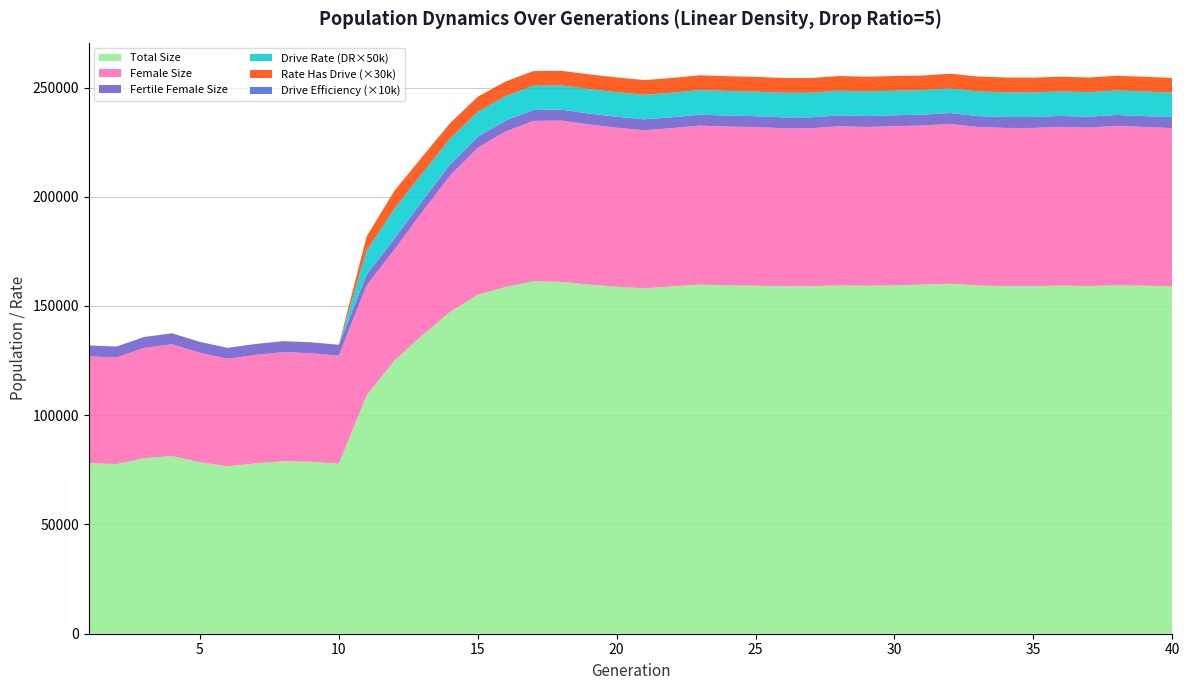

Reading left to right, what are all the values shown in this chart?

size: 1=78063.0	2=77647.0	3=80342.0	4=81307.0	5=78485.0	6=76644.0	7=77970.0	8=78945.0	9=78677.0	10=77827.0	11=109053.0	12=125018.0	13=136543.0	14=147244.0	15=155161.0	16=158727.0	17=161307.0	18=161051.0	19=159795.0	20=158816.0	21=158074.0	22=158982.0	23=159805.0	24=159449.0	25=159253.0	26=159025.0	27=159006.0	28=159439.0	29=159244.0	30=159455.0	31=159771.0	32=160202.0	33=159358.0	34=159112.0	35=159042.0	36=159338.0	37=159107.0	38=159478.0	39=159303.0	40=158930.0
female_size: 1=48883.0	2=48807.0	3=50499.0	4=51202.0	5=50082.0	6=49204.0	7=49637.0	8=49955.0	9=49699.0	10=49436.0	11=50353.0	12=50785.0	13=56481.0	14=62418.0	15=67255.0	16=71134.0	17=73397.0	18=73838.0	19=73293.0	20=72781.0	21=72368.0	22=72414.0	23=72739.0	24=72681.0	25=72624.0	26=72318.0	27=72329.0	28=72830.0	29=72677.0	30=72819.0	31=72823.0	32=73117.0	33=72568.0	34=72368.0	35=72446.0	36=72637.0	37=72537.0	38=72958.0	39=72625.0	40=72487.0
rate_dr: 1=0.0	2=0.0	3=0.0	4=0.0	5=0.0	6=0.0	7=0.0	8=0.0	9=0.0	10=0.0	11=0.2	12=0.3	13=0.3	14=0.2	15=0.2	16=0.2	17=0.2	18=0.2	19=0.2	20=0.2	21=0.2	22=0.2	23=0.2	24=0.2	25=0.2	26=0.2	27=0.2	28=0.2	29=0.2	30=0.2	31=0.2	32=0.2	33=0.2	34=0.2	35=0.2	36=0.2	37=0.2	38=0.2	39=0.2	40=0.2
rate_has_drive: 1=0.0	2=0.0	3=0.0	4=0.0	5=0.0	6=0.0	7=0.0	8=0.0	9=0.0	10=0.0	11=0.2	12=0.3	13=0.3	14=0.2	15=0.2	16=0.2	17=0.2	18=0.2	19=0.2	20=0.2	21=0.2	22=0.2	23=0.2	24=0.2	25=0.2	26=0.2	27=0.2	28=0.2	29=0.2	30=0.2	31=0.2	32=0.2	33=0.2	34=0.2	35=0.2	36=0.2	37=0.2	38=0.2	39=0.2	40=0.2
fertile_female_size: 1=1.0	2=1.0	3=1.0	4=1.0	5=1.0	6=1.0	7=1.0	8=1.0	9=1.0	10=1.0	11=1.0	12=1.0	13=1.0	14=1.0	15=1.0	16=1.0	17=1.0	18=1.0	19=1.0	20=1.0	21=1.0	22=1.0	23=1.0	24=1.0	25=1.0	26=1.0	27=1.0	28=1.0	29=1.0	30=1.0	31=1.0	32=1.0	33=1.0	34=1.0	35=1.0	36=1.0	37=1.0	38=1.0	39=1.0	40=1.0
drive_efficiency: 1=0.0	2=0.0	3=0.0	4=0.0	5=0.0	6=0.0	7=0.0	8=0.0	9=0.0	10=0.0	11=0.0	12=0.0	13=0.0	14=0.0	15=0.0	16=0.0	17=0.0	18=0.0	19=0.0	20=0.0	21=0.0	22=0.0	23=0.0	24=0.0	25=0.0	26=0.0	27=0.0	28=0.0	29=0.0	30=0.0	31=0.0	32=0.0	33=0.0	34=0.0	35=0.0	36=0.0	37=0.0	38=0.0	39=0.0	40=0.0